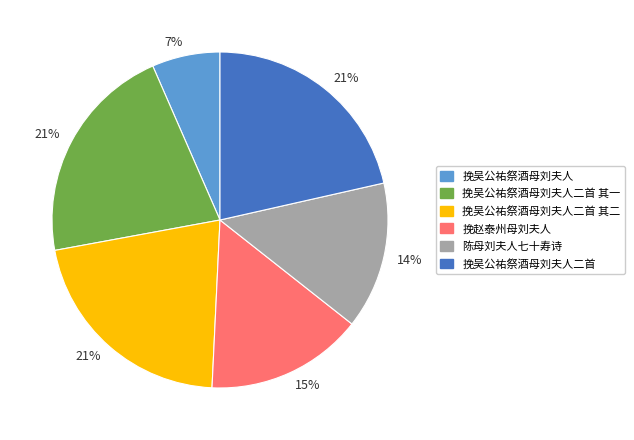

Which slice is the smallest?

挽吴公祐祭酒母刘夫人